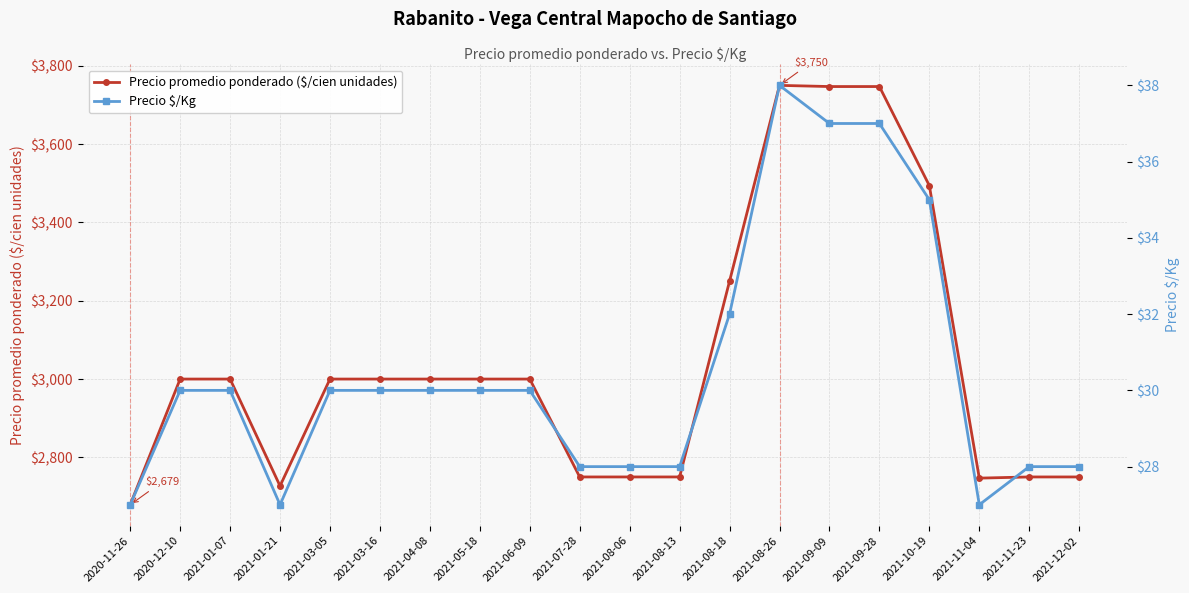

What is the difference between the maximum and second lowest values in the Precio $/Kg series?

11